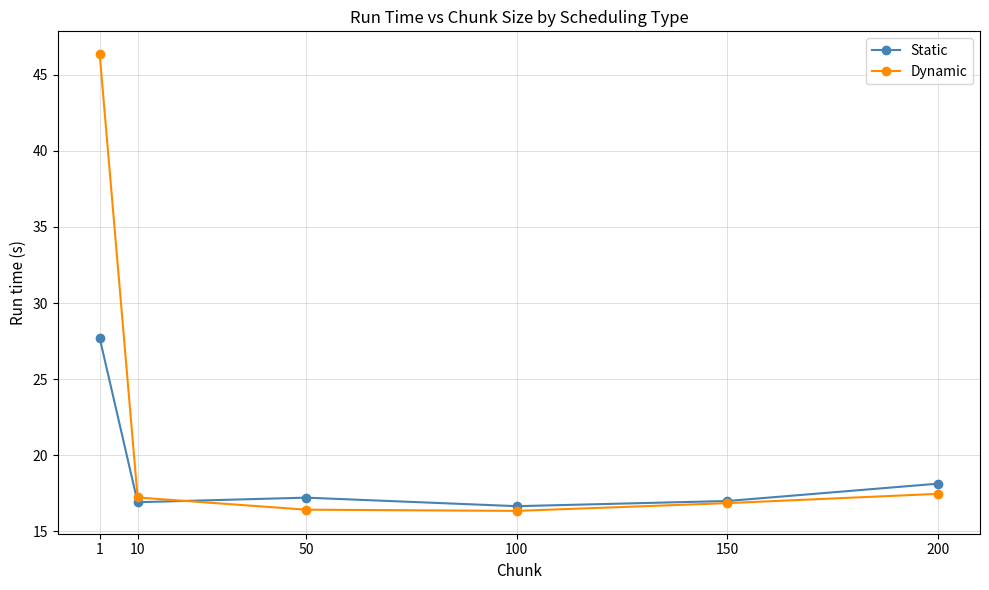

Rank the series by their average value, from lowest to highest.

Static, Dynamic